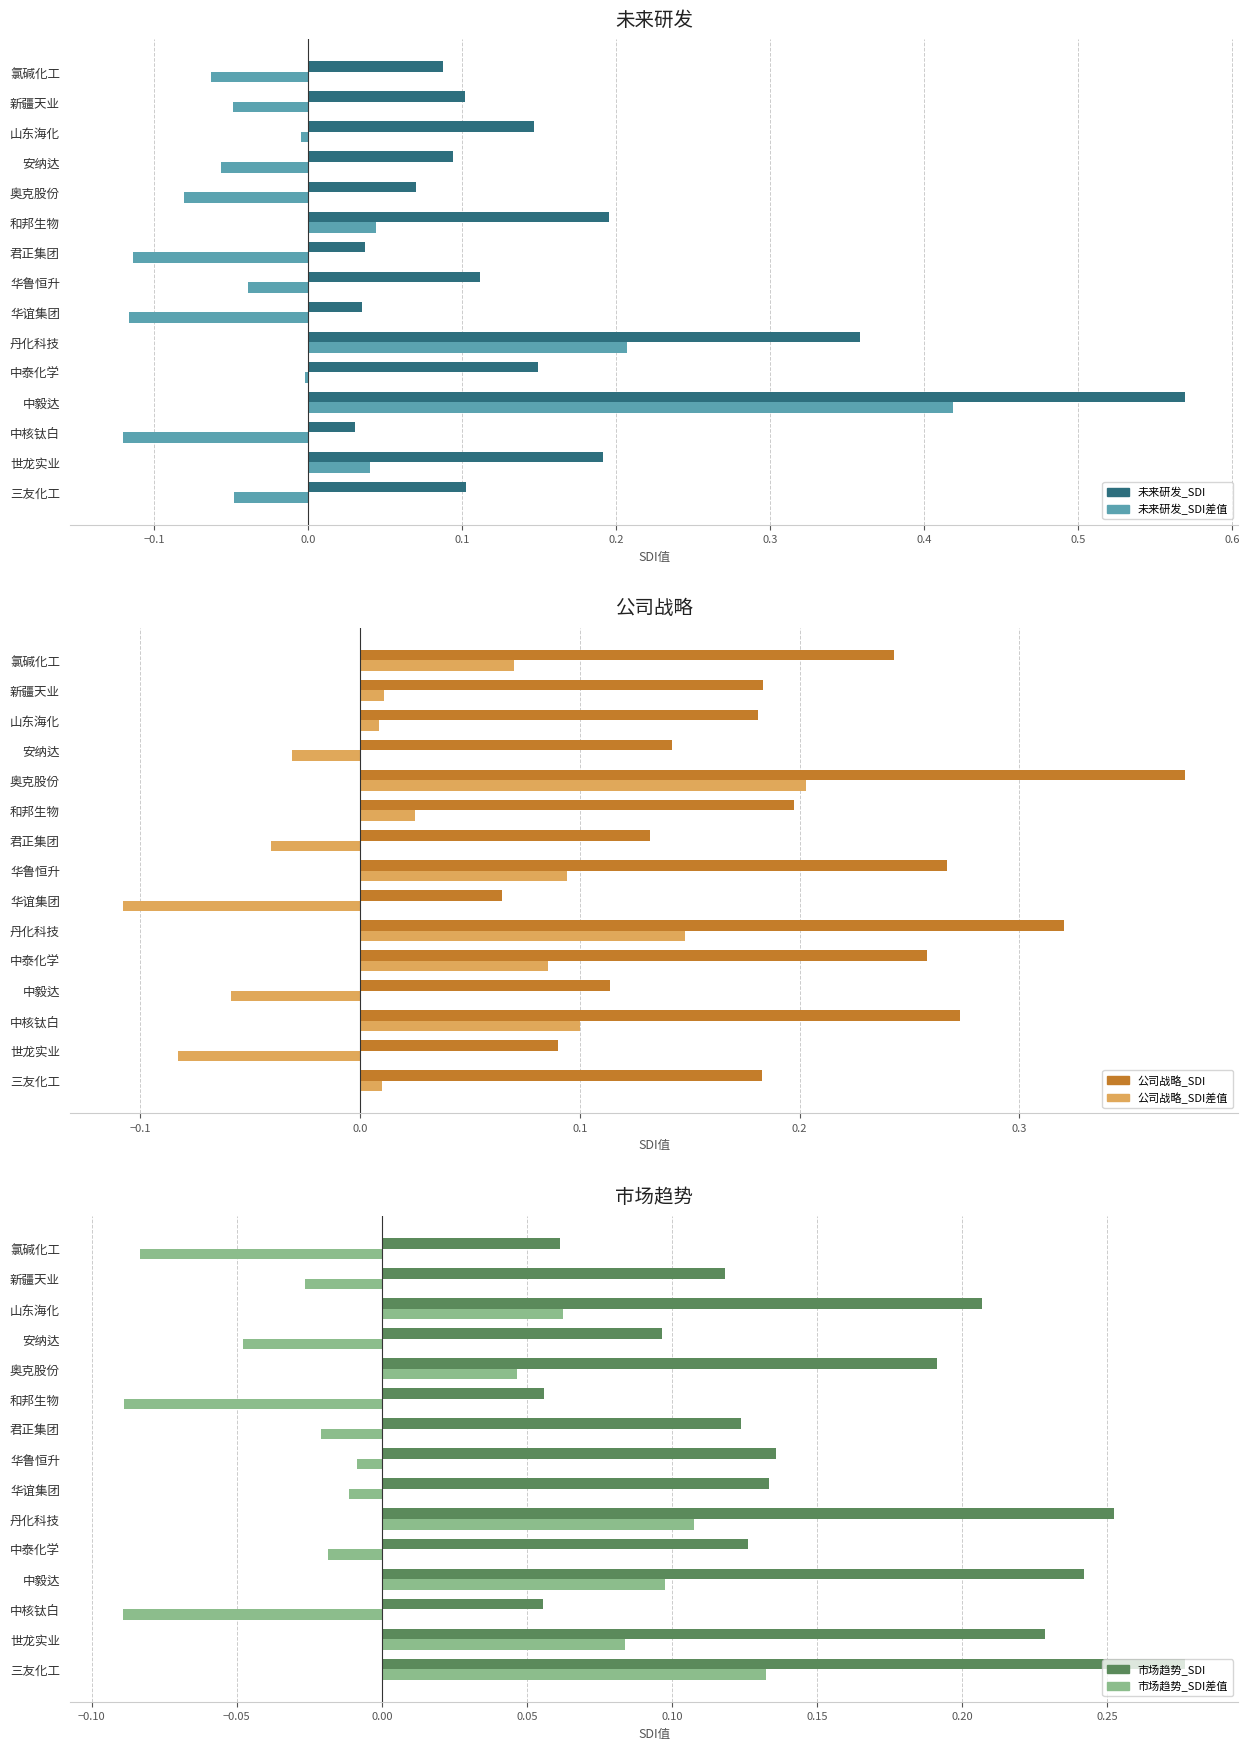

How many categories are shown in the chart?

15